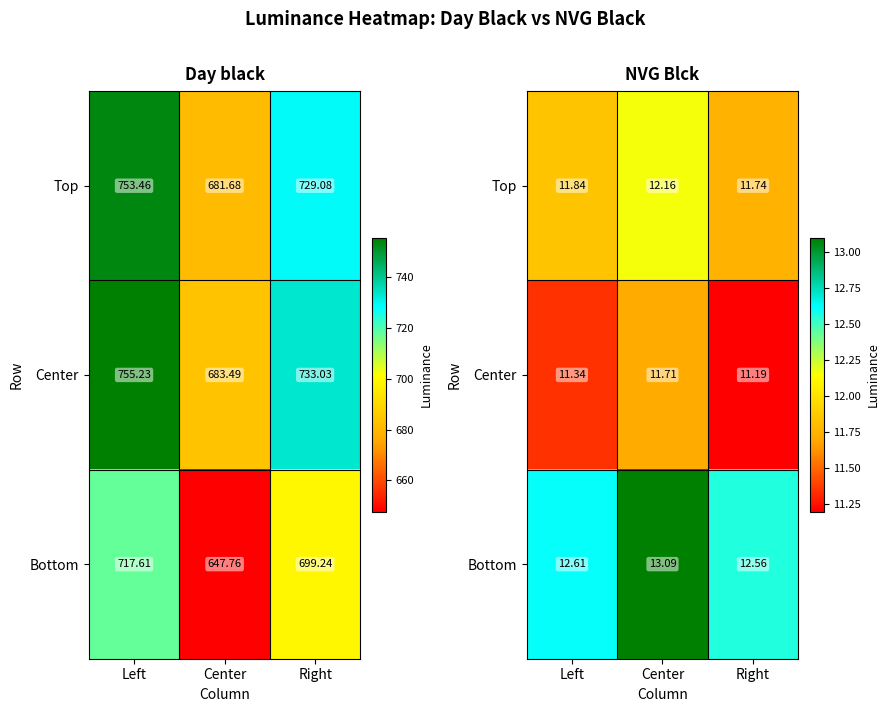

What is the sum of all Bottom values?

38.3